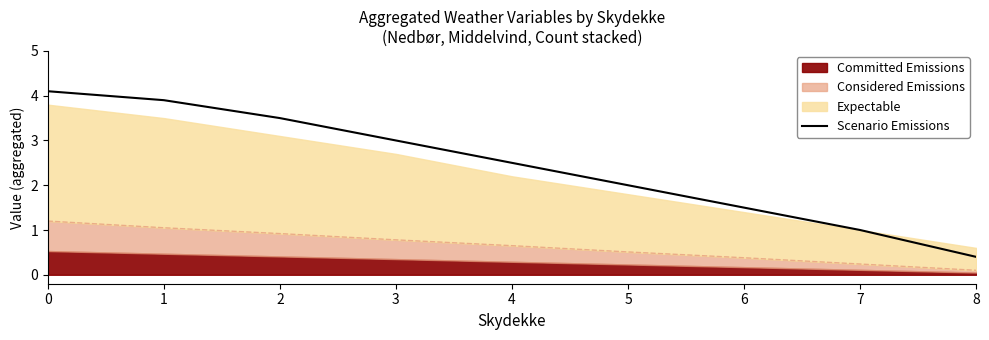

What is the value of the 3rd point from the left?

3.5